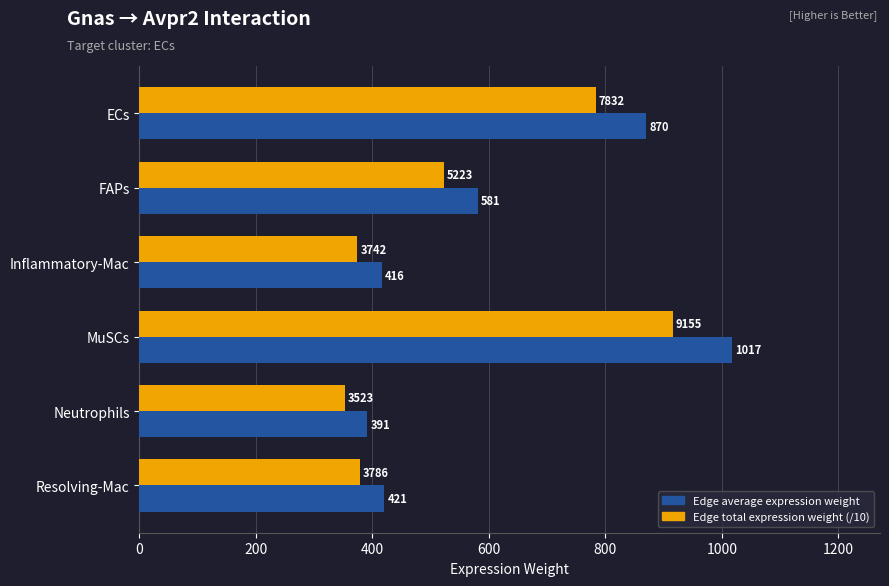

Which series has the widest spread of values?

Edge average expression weight